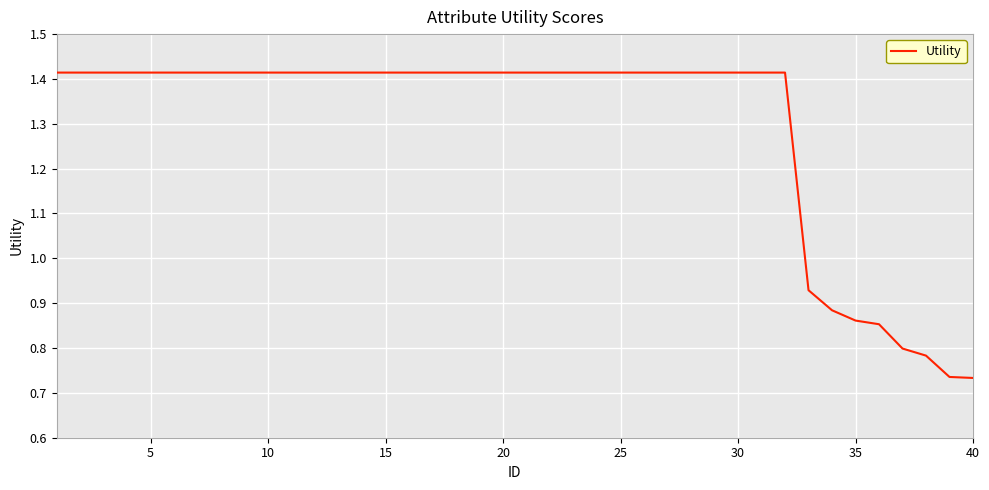

True or false: the data shows 2.3 at 30.

False